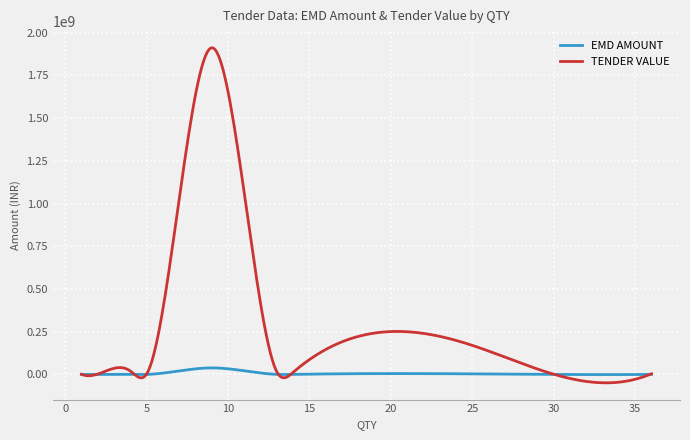

Which series has the largest range (max minus min)?

TENDER VALUE